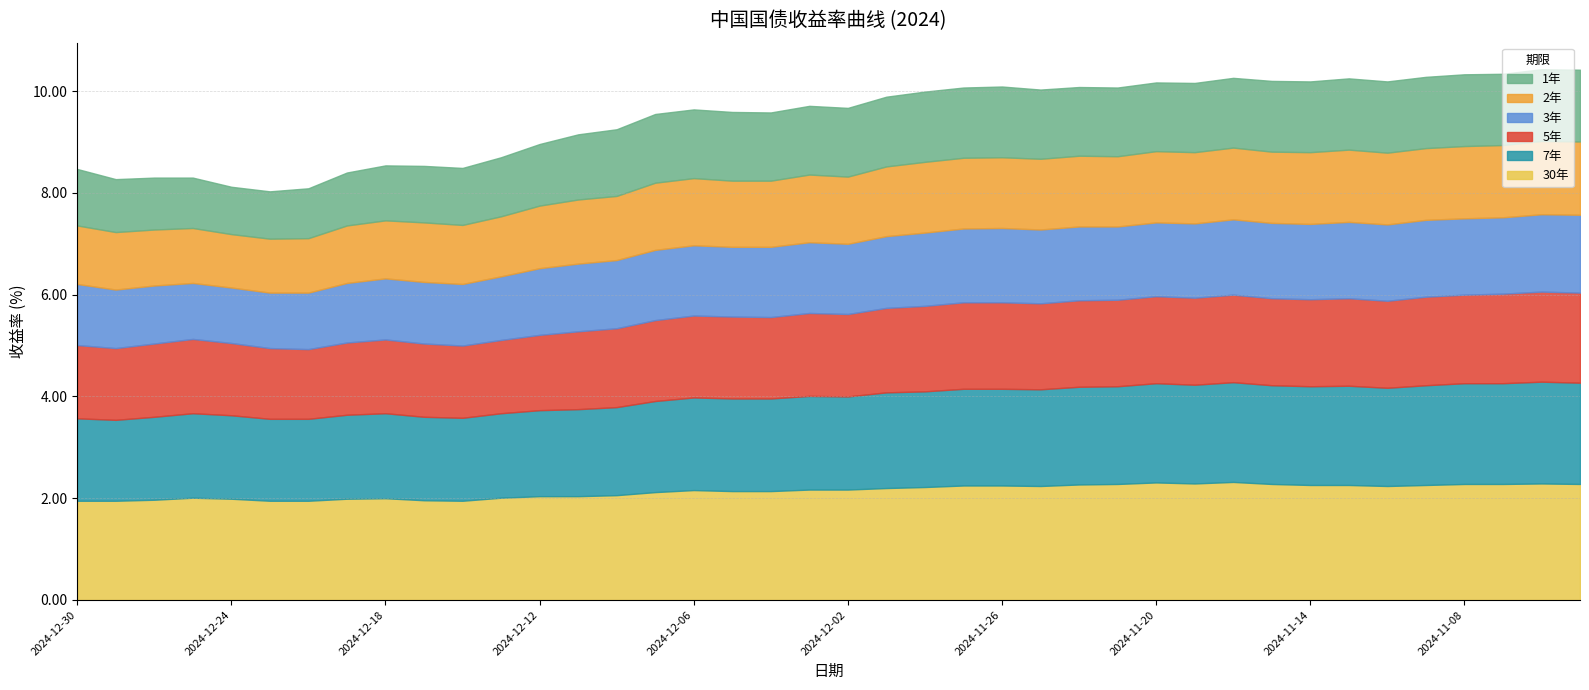

What is the lowest value of the 5年 series?

1.4